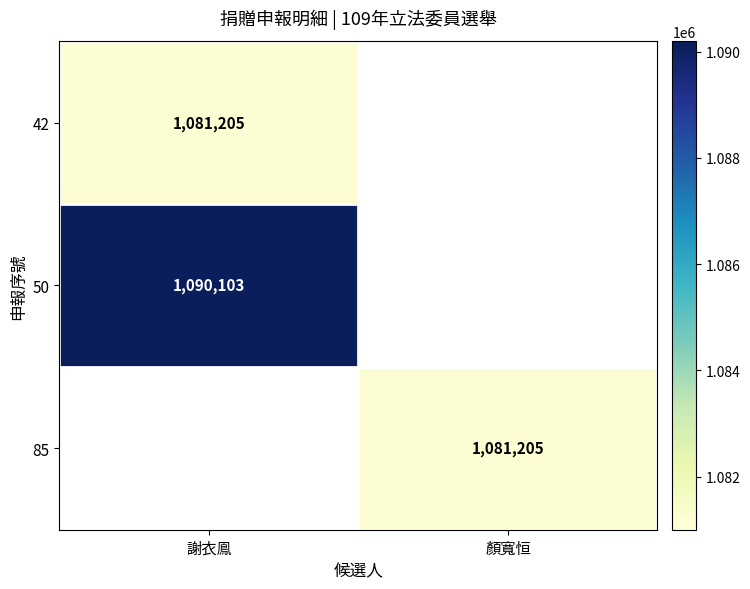

The 85 series shows 1081205 at 顏寬恒. True or false?

True